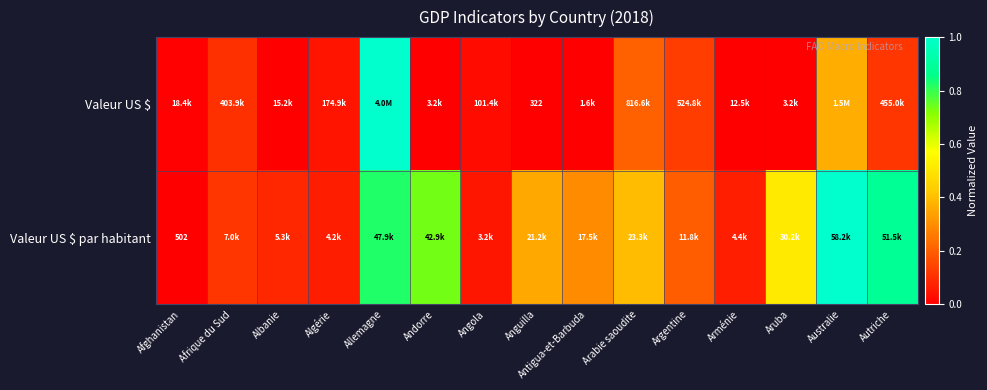

The value of Valeur US $ par habitant at Autriche is 0.9. True or false?

True